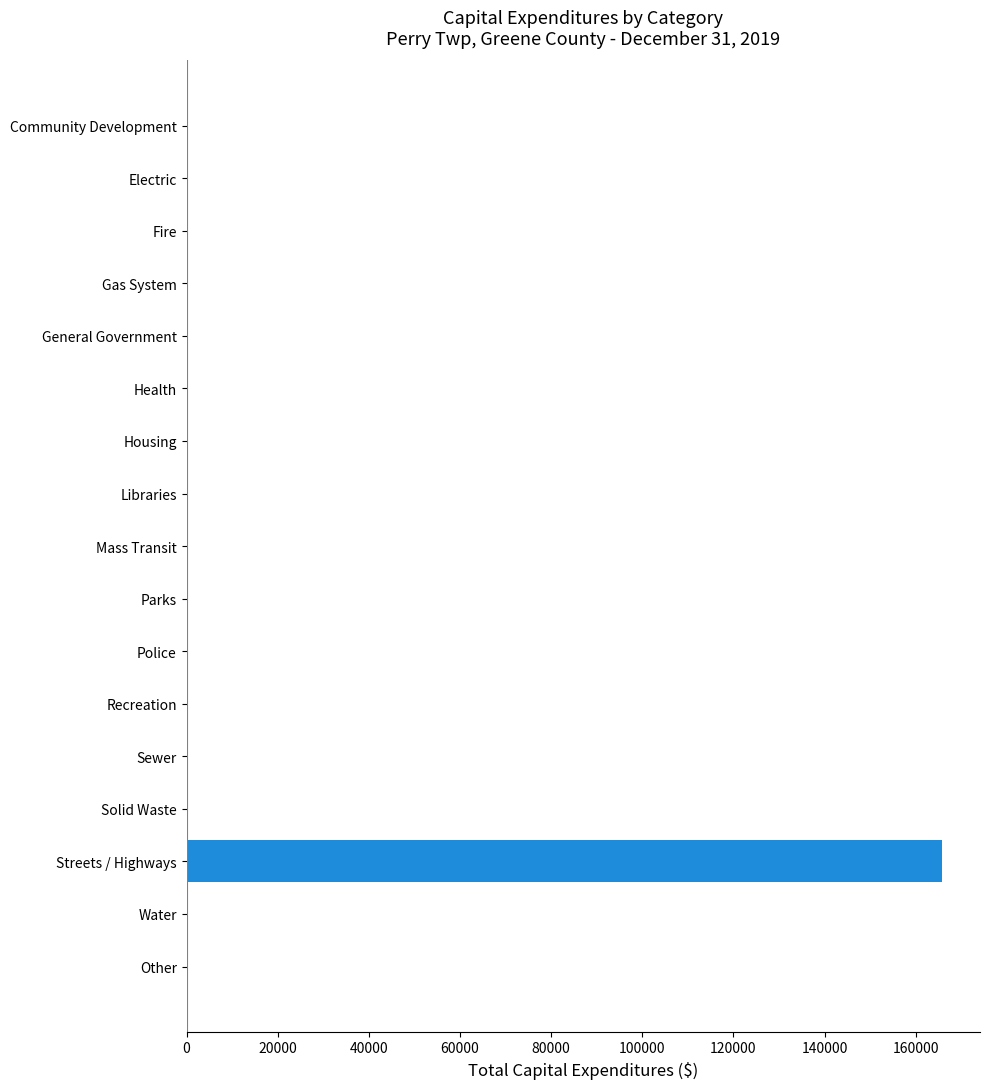

Which category has the highest value across all series?

Streets / Highways